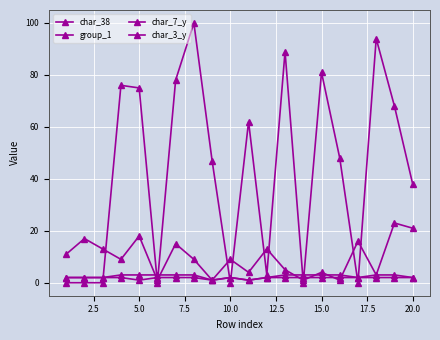

Rank the series by their maximum value, from lowest to highest.

group_1, char_3_y, char_7_y, char_38